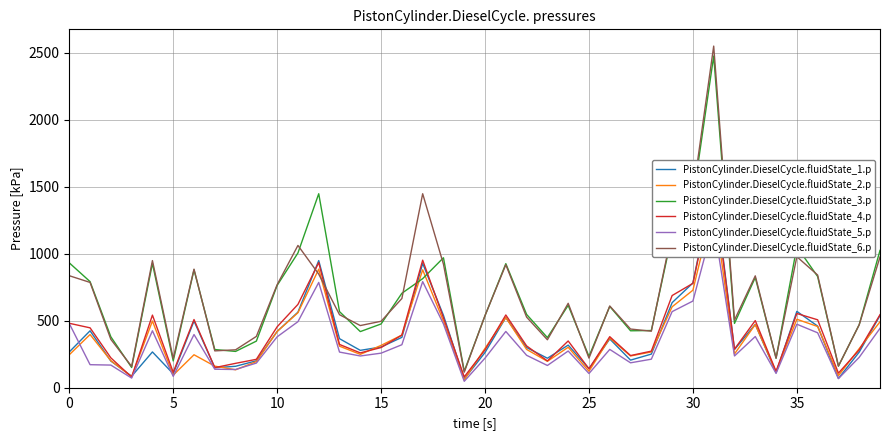

At which label is PistonCylinder.DieselCycle.fluidState_6.p closest to 1333?

30